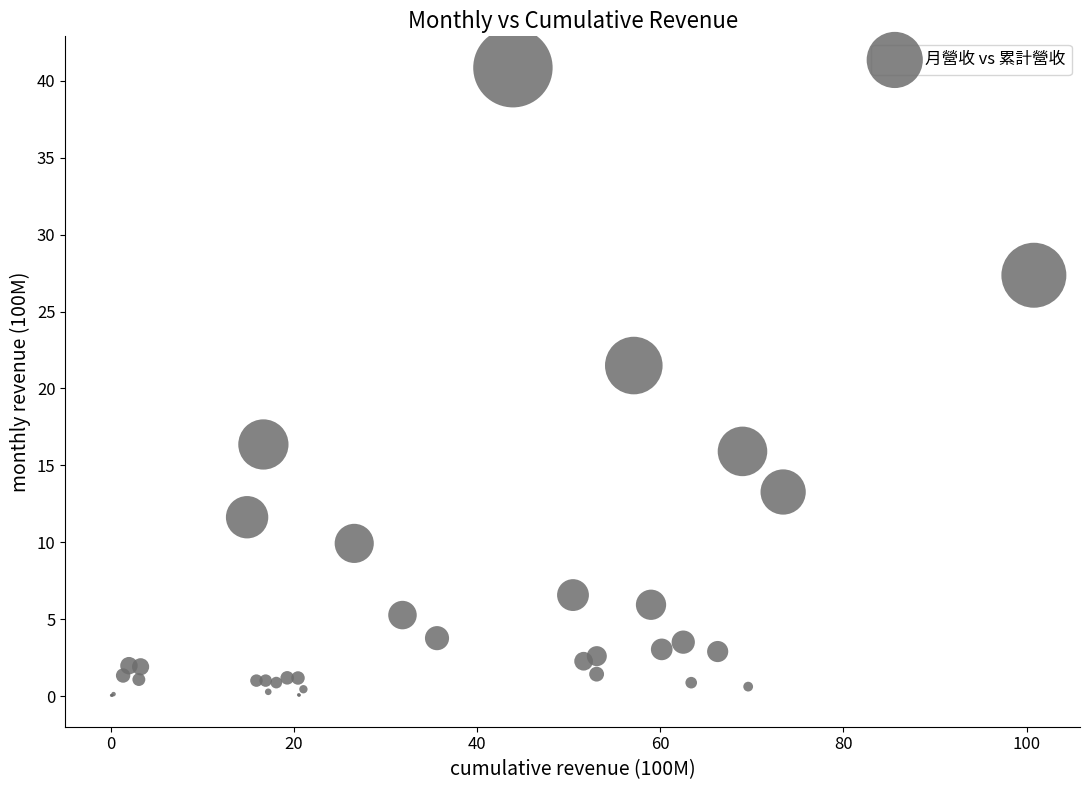

What Y value in the scatter plot is closest to 20?

21.5